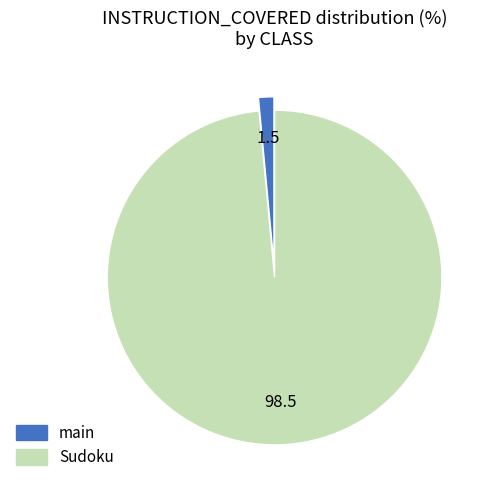

Does main represent more than half of the total?

No